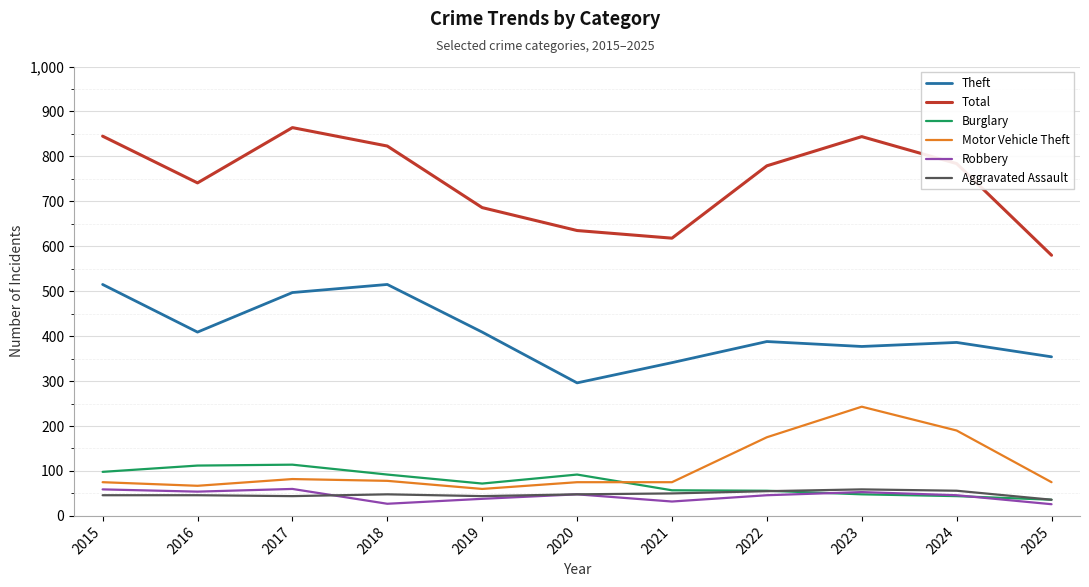

The value of Burglary at 2020 is 92. True or false?

True